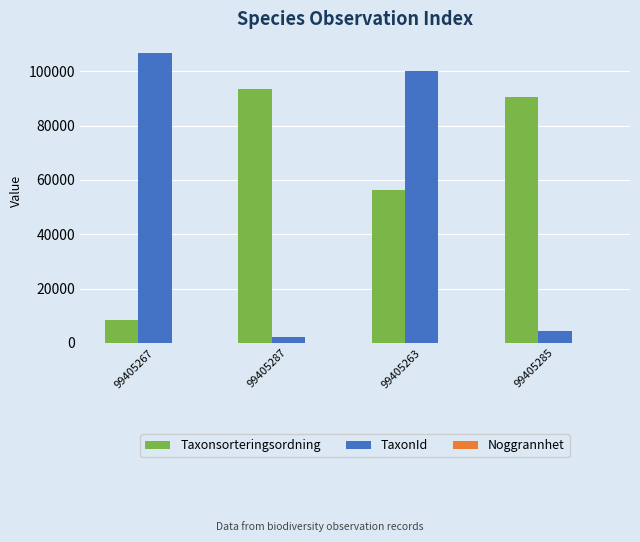

What is the sum of all Taxonsorteringsordning values?

248816